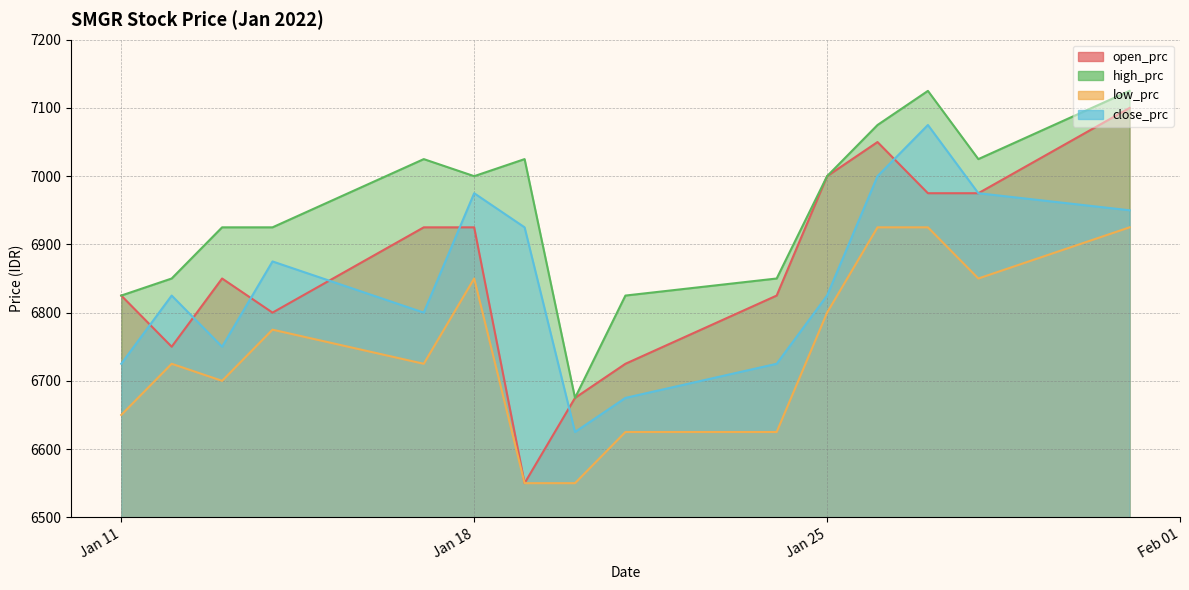

Which series changed the most between 2022-01-11 and 2022-01-31?

high_prc